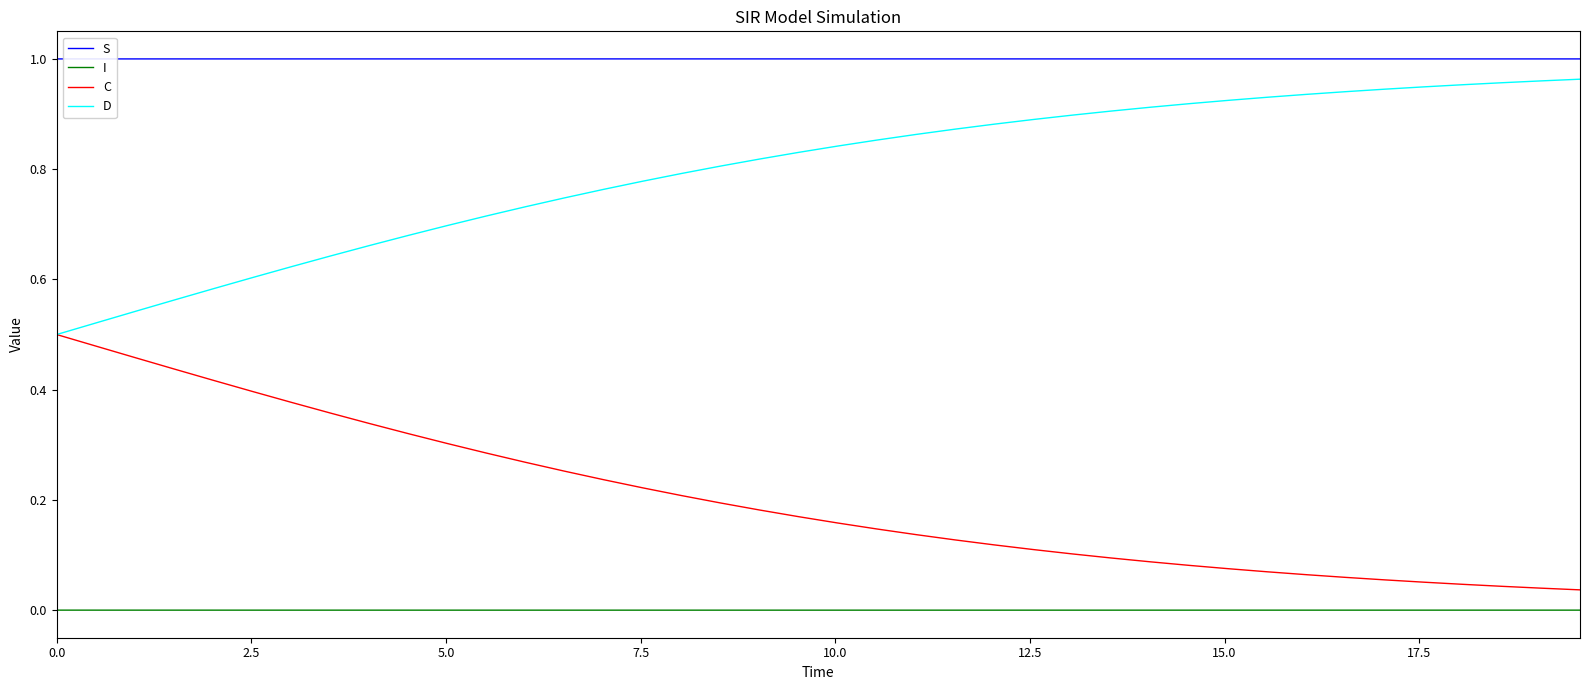

True or false: S and D intersect in this chart.

False